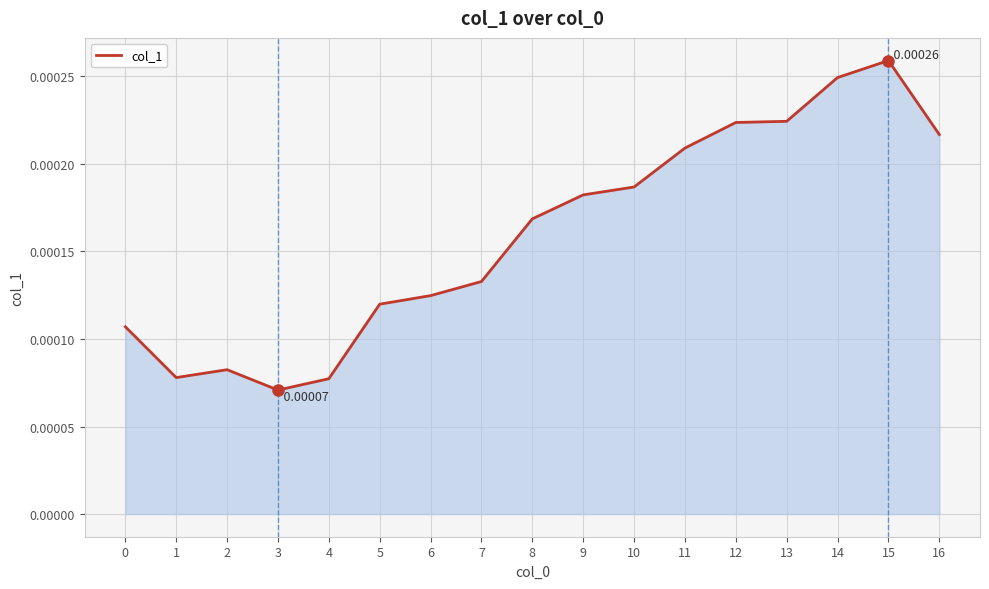

Between 3 and 15, which is larger?

15